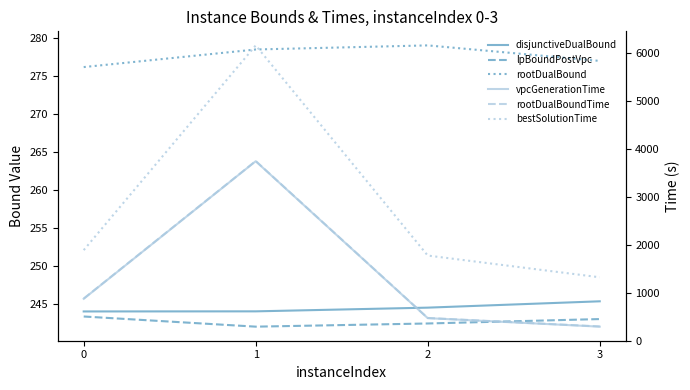

The value of disjunctiveDualBound at 1 is 244.0. True or false?

True